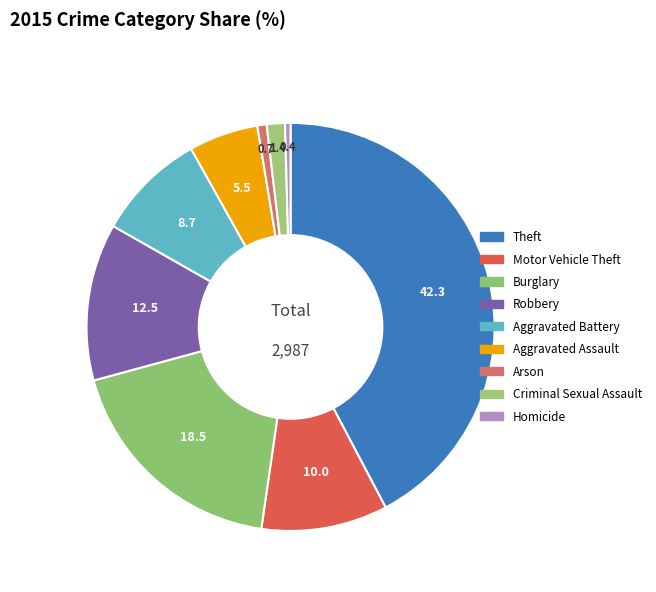

Is Arson the majority of the pie?

No